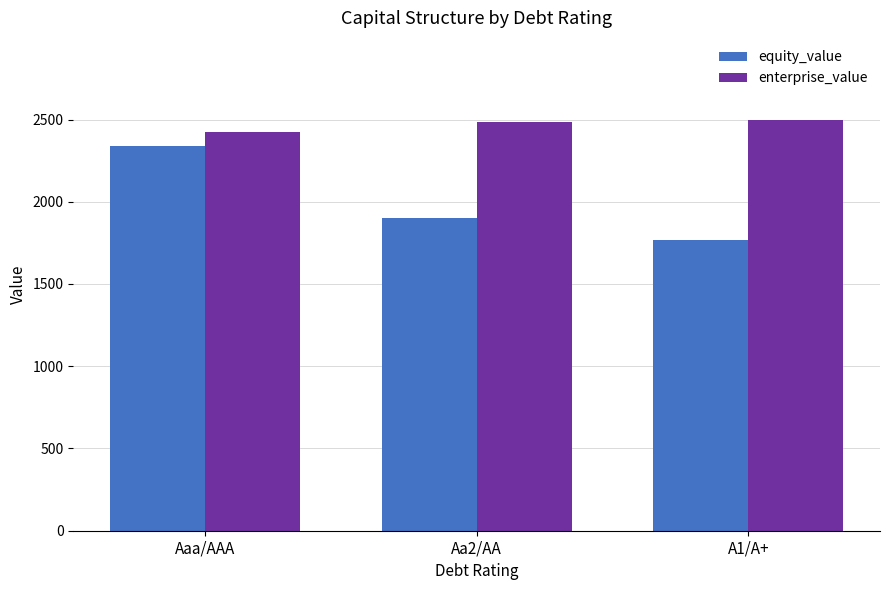

What position from the right is A1/A+?

1